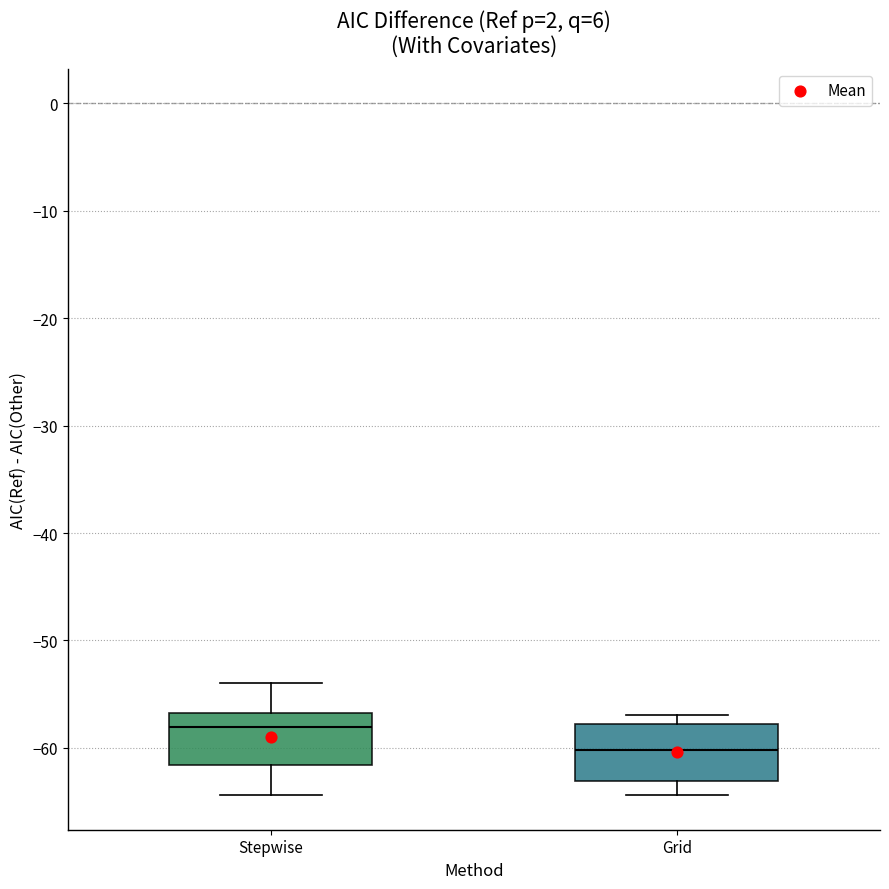

Which box has the highest median line?

Stepwise